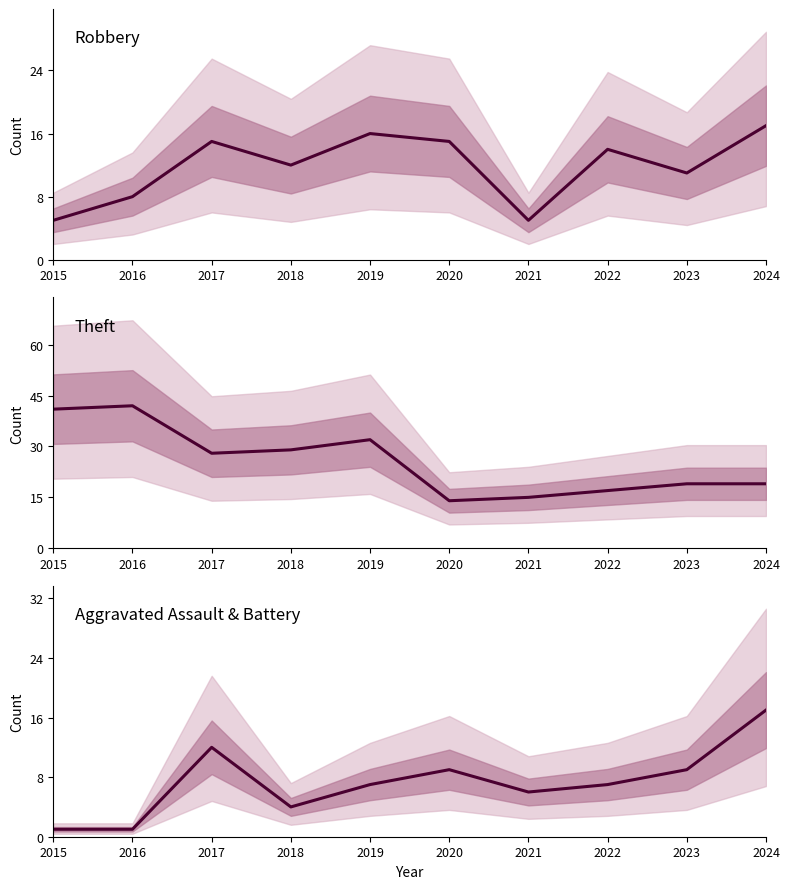

The Theft series shows 15 at 2021. True or false?

True